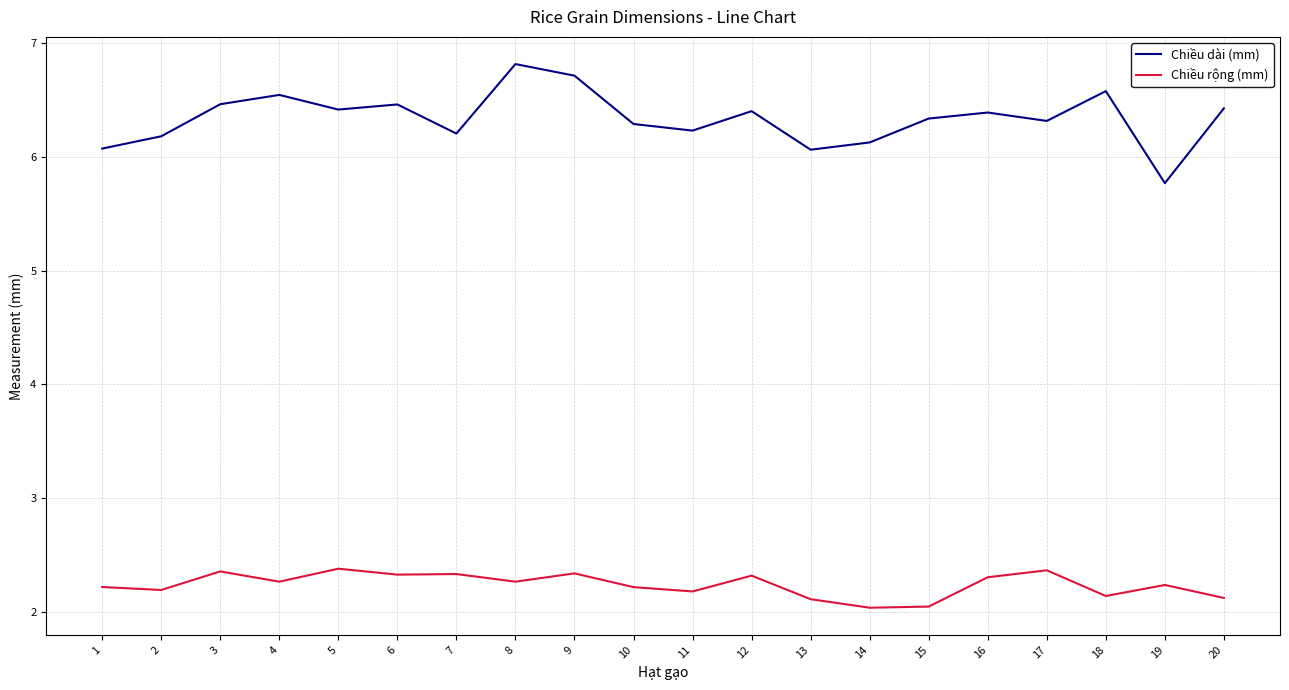

How many lines are shown in the chart?

2